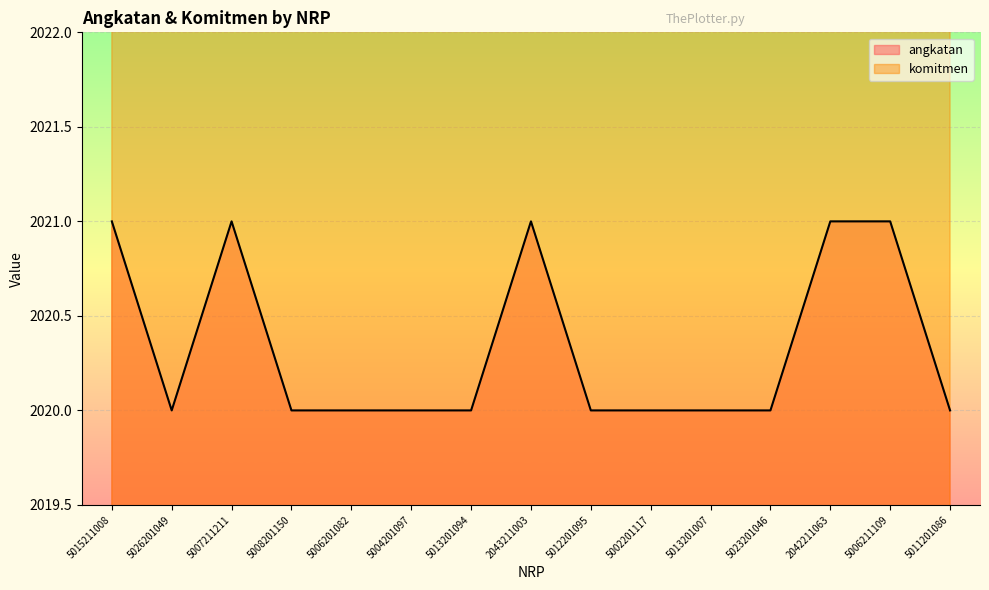

Rank the series by their average value, from lowest to highest.

angkatan, komitmen